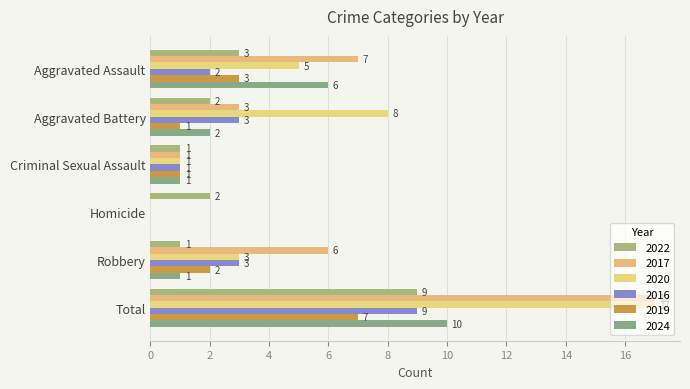

How many distinct data groups are displayed?

6